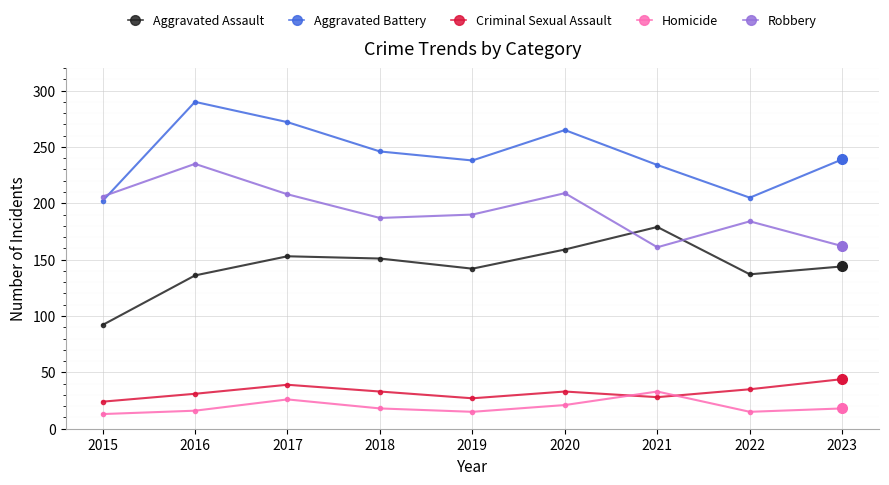

What is the difference between the highest and lowest values at 2018?

228